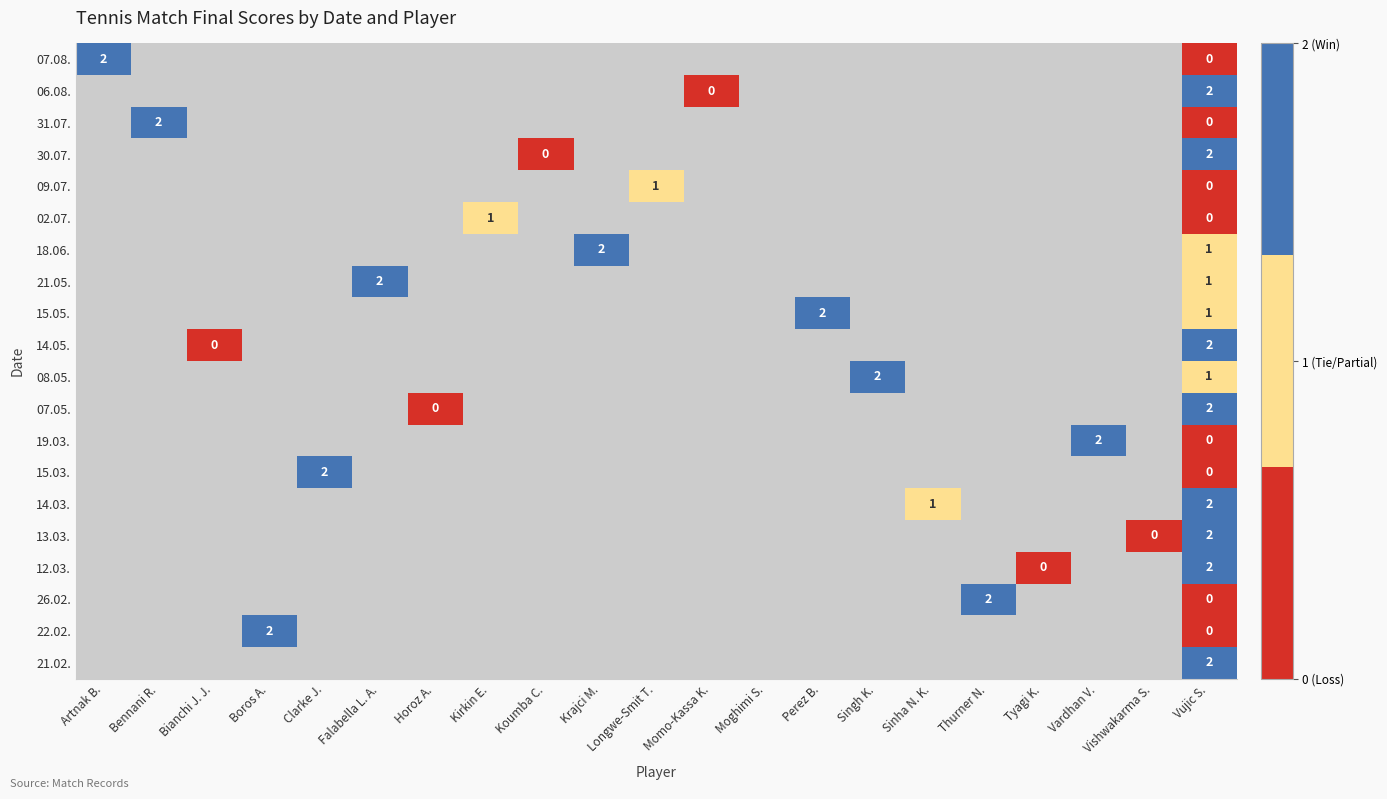

True or false: 12.03. has a value of 0 at Vujic S..

False